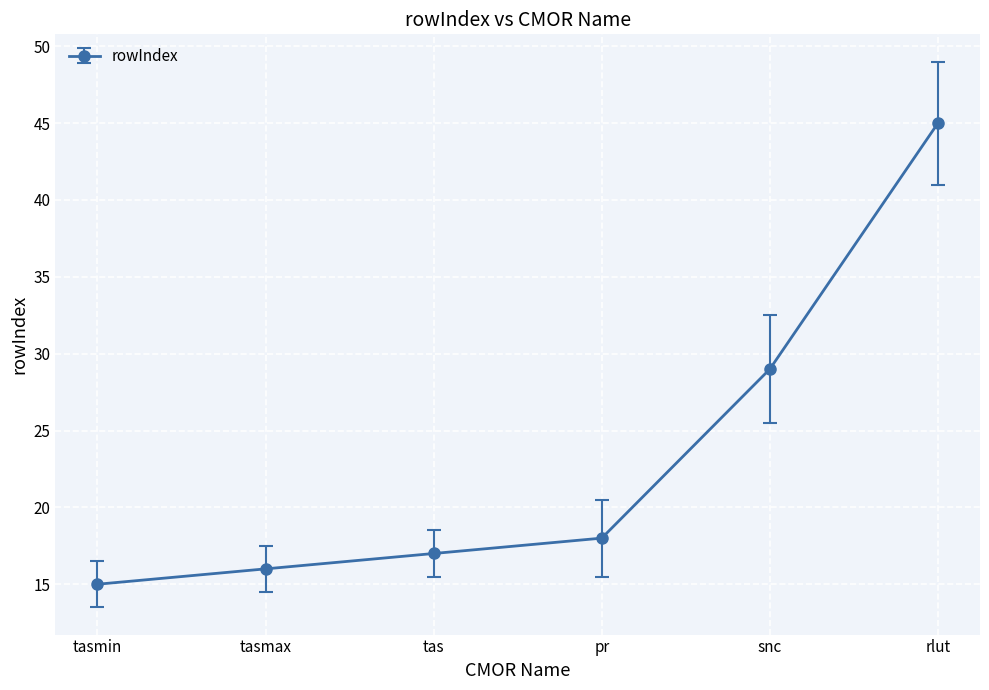

What is the difference between the values at tasmin and tasmax?

1